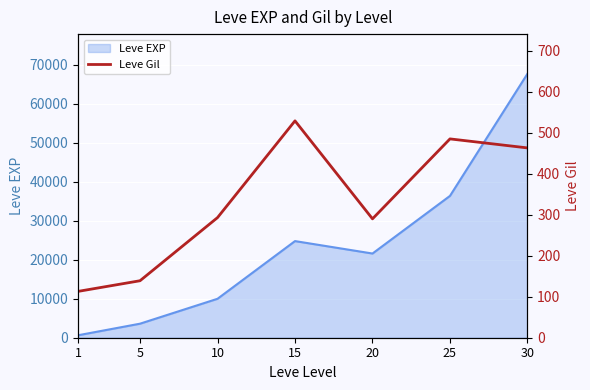

List the labels in order of value, smallest first.

1, 5, 20, 10, 30, 25, 15